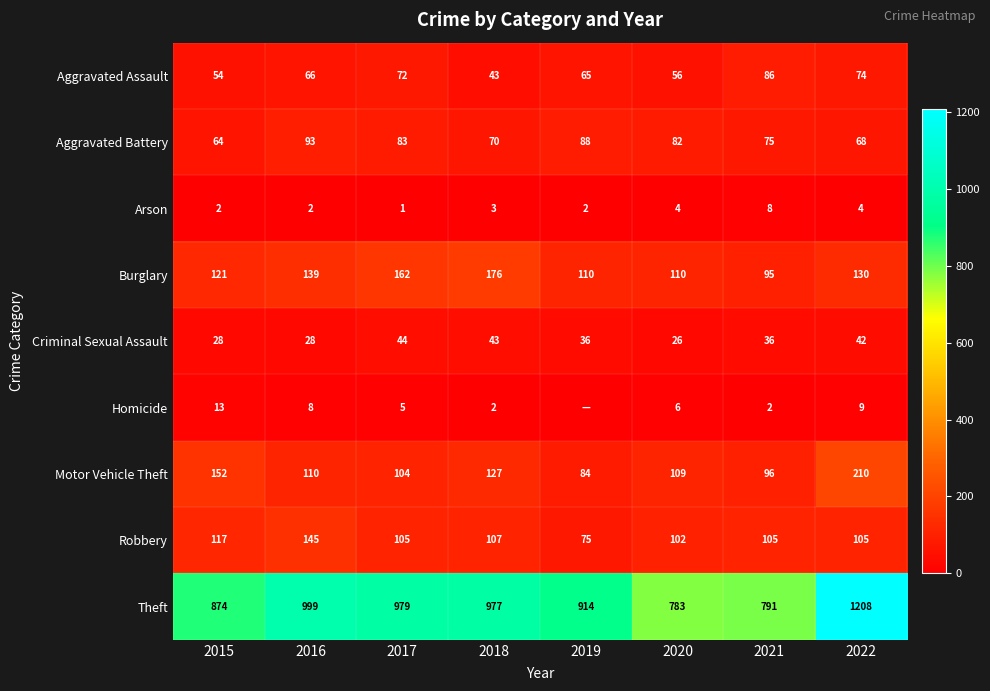

What is the minimum value for Criminal Sexual Assault?

26